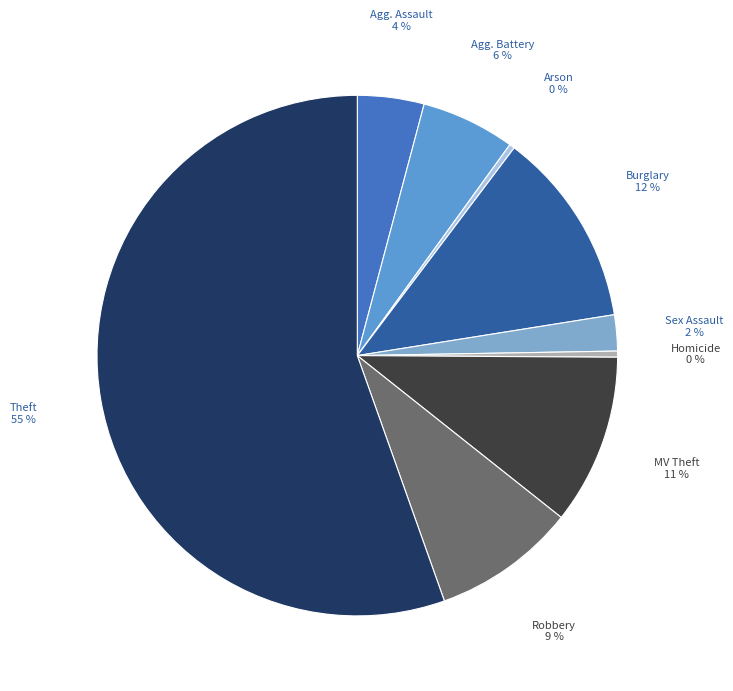

Rank the categories by value from highest to lowest.

Theft, Burglary, Motor Vehicle Theft, Robbery, Aggravated Battery, Aggravated Assault, Criminal Sexual Assault, Homicide, Arson